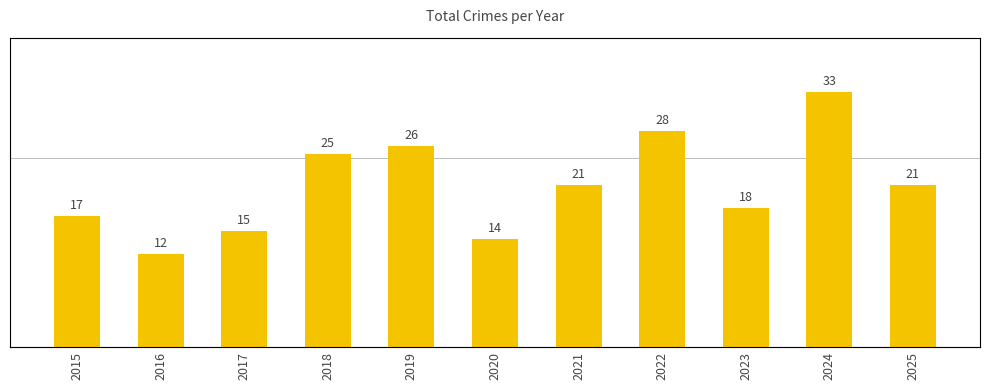

Are the bars grouped side by side (vs. stacked)?

No